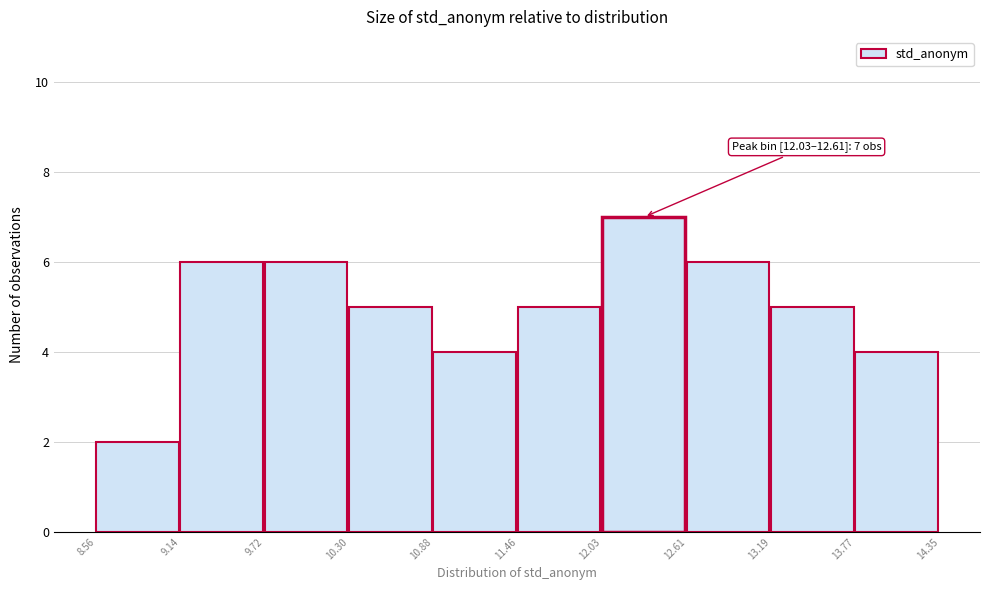

Over which range of the x-axis is the bar tallest?

12.03 to 12.61